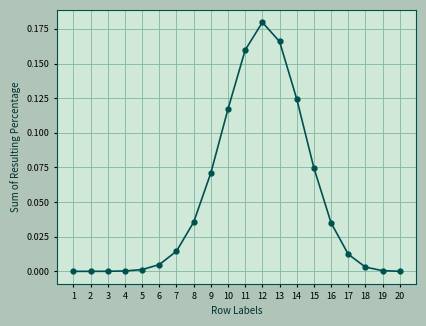

True or false: the data shows 0.2 at 10.

False